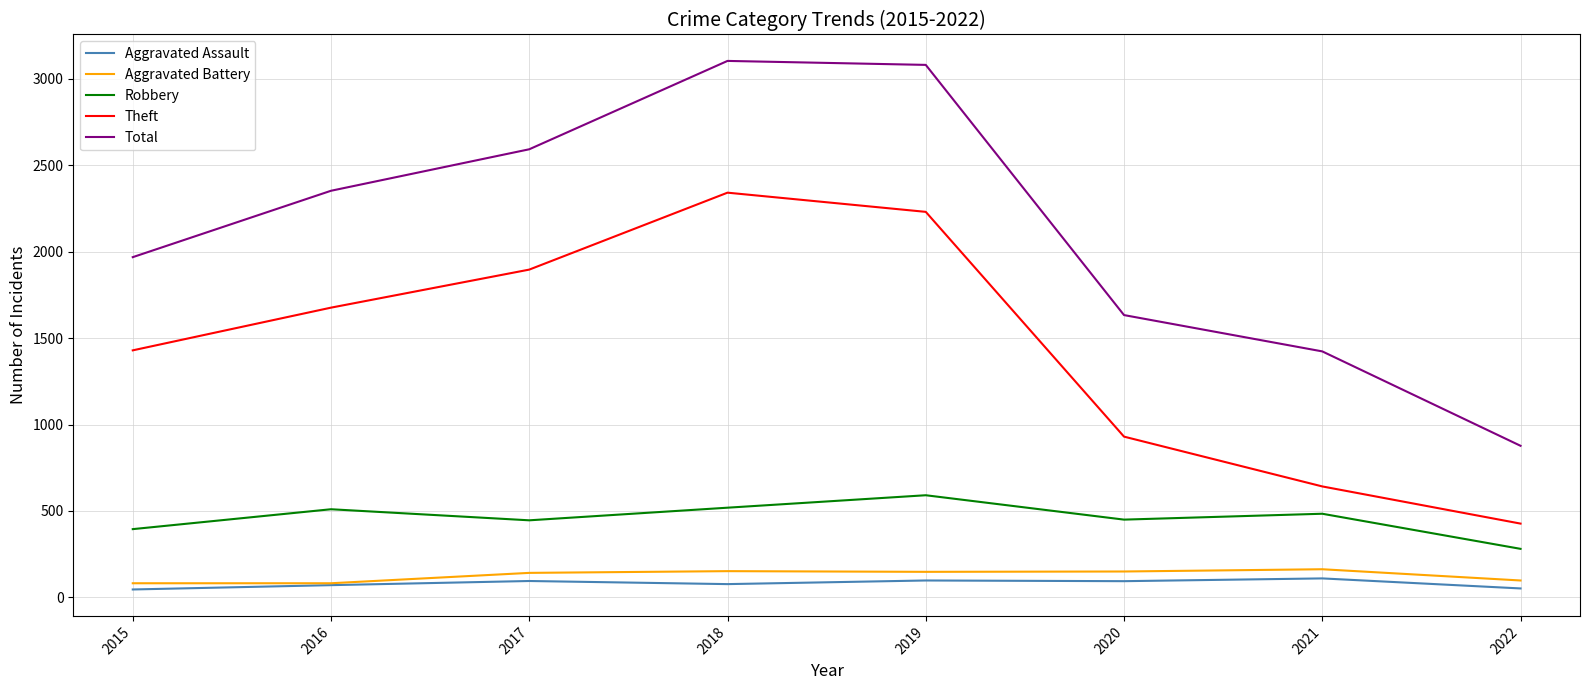

The Total series shows 644 at 2021. True or false?

False